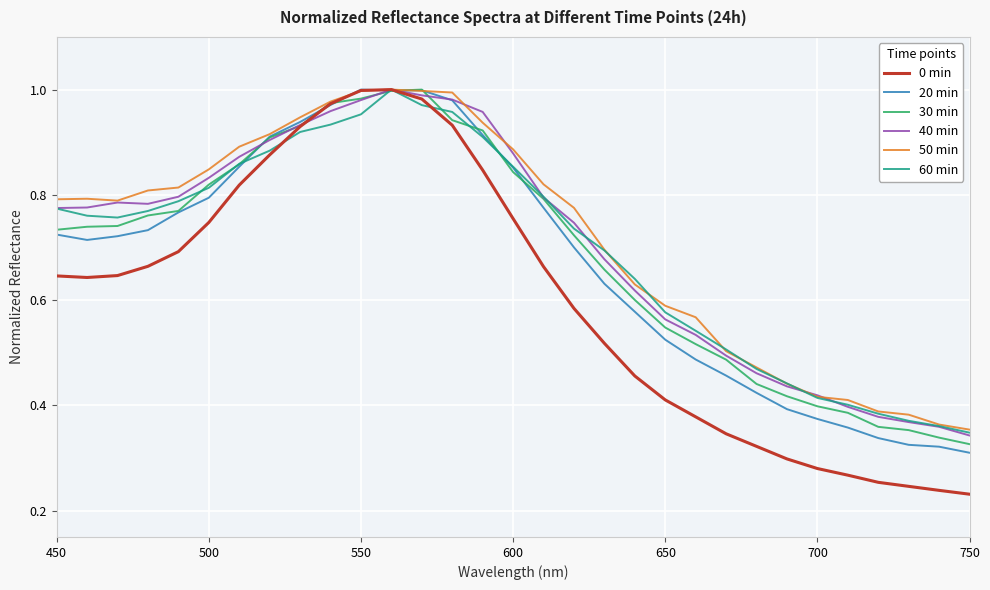

Which series has the largest range (max minus min)?

0 min